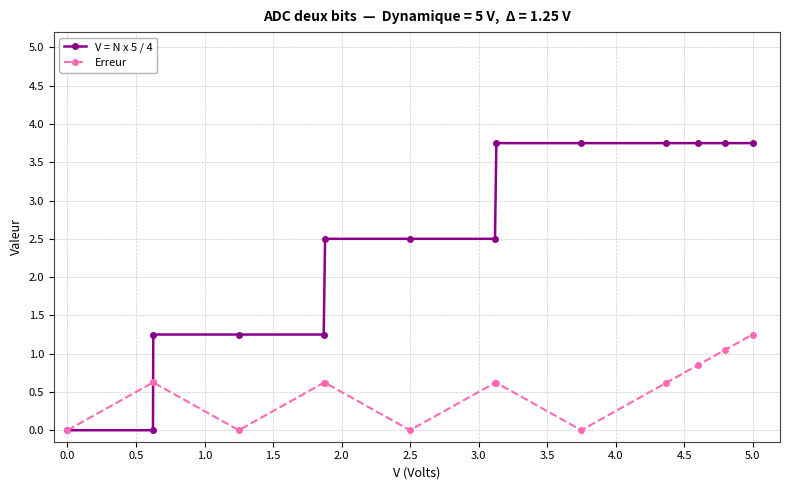

In Erreur, how many points are lower than both neighbors (excluding endpoints)?

3